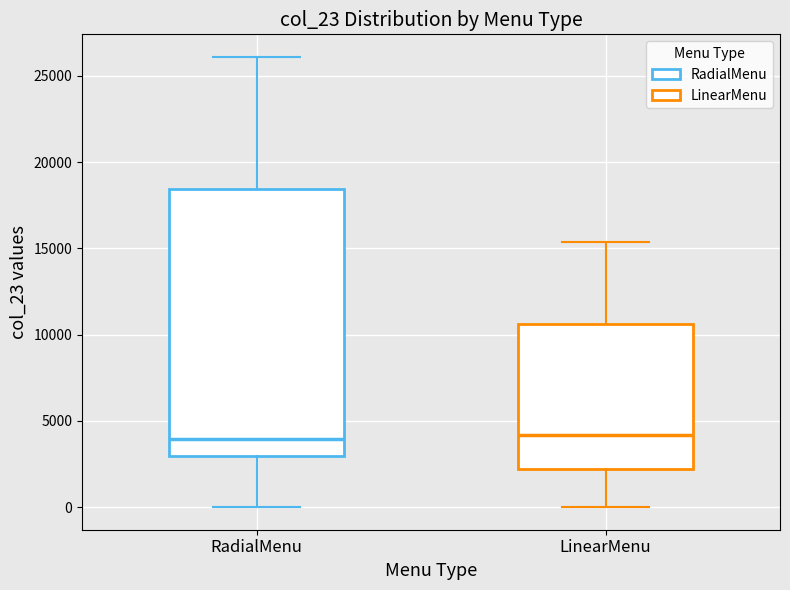

Reading left to right, transcribe this box plot: for each box, give where its median line is, the range the box spans, and where its two whiskers end, as read against the y-axis. The values are not printed on the chart, so give them approximately, as read against the axis.

RadialMenu: median 4000, box 3000 to 18500, whiskers 0 to 26000
LinearMenu: median 4000, box 2000 to 10500, whiskers 0 to 15500